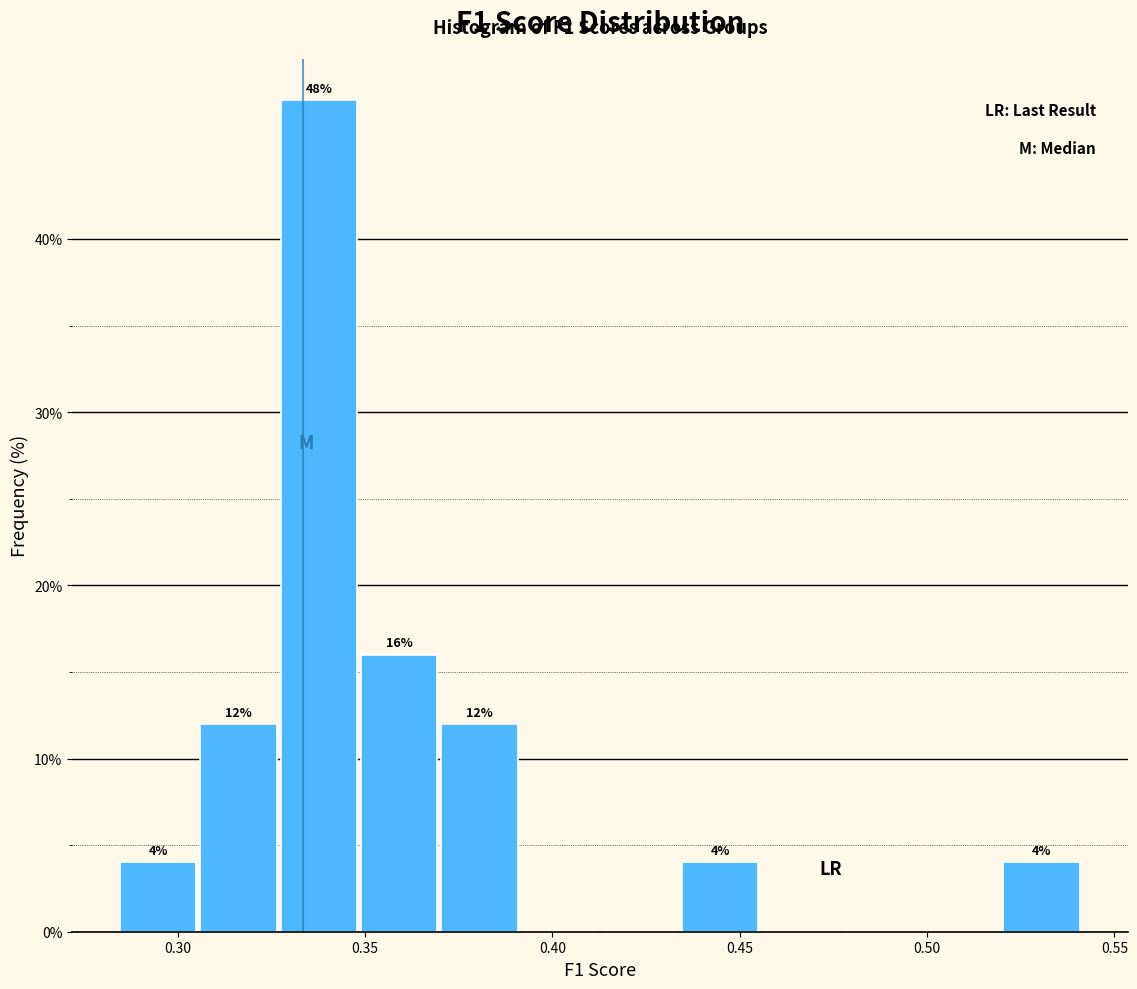

Over which range of the x-axis is the bar tallest?

0.325 to 0.350